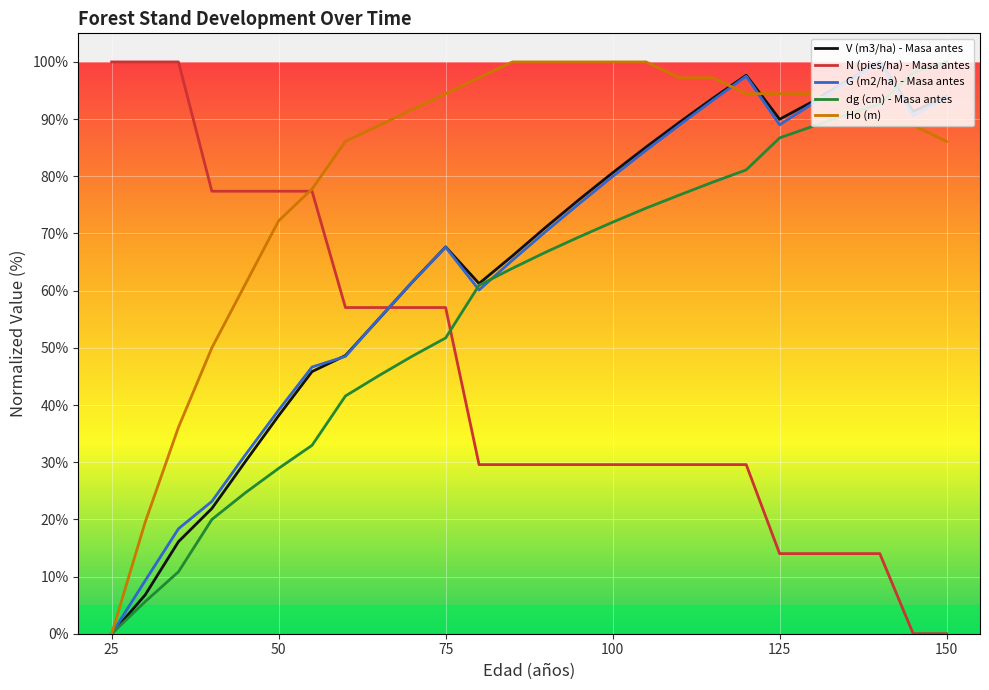

What is the greatest value displayed?

100.0